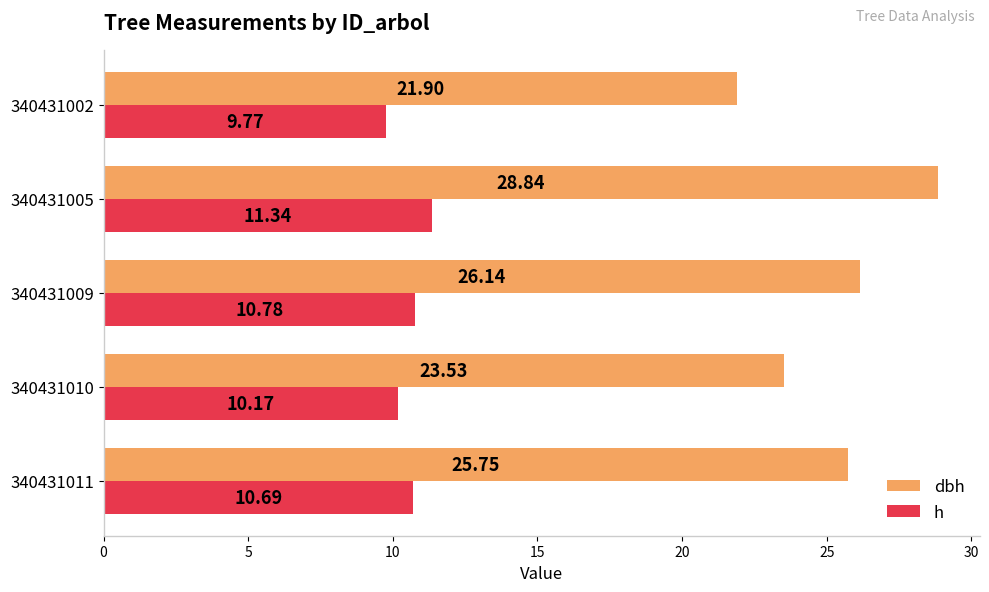

Rank the categories by dbh value from lowest to highest.

340431002, 340431010, 340431011, 340431009, 340431005